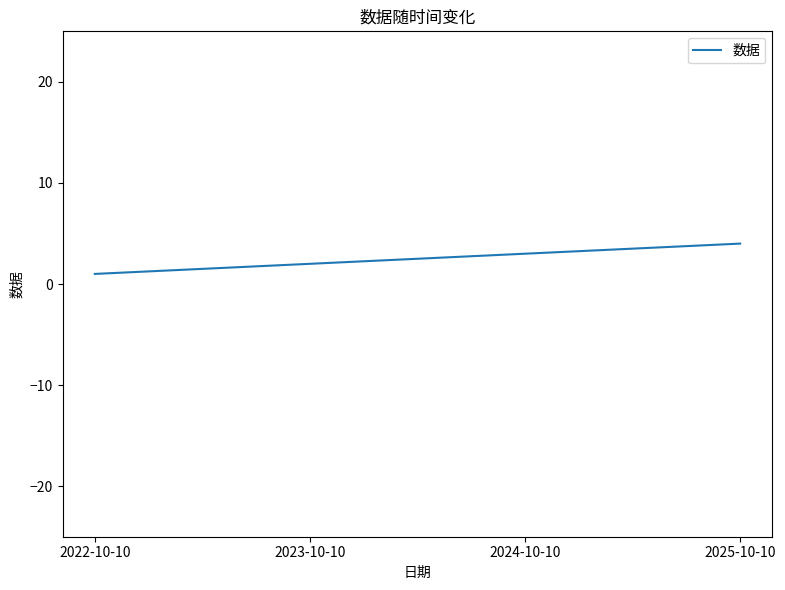

Reading right to left, what are all the values shown in this chart?

2025-10-10=4	2024-10-10=3	2023-10-10=2	2022-10-10=1